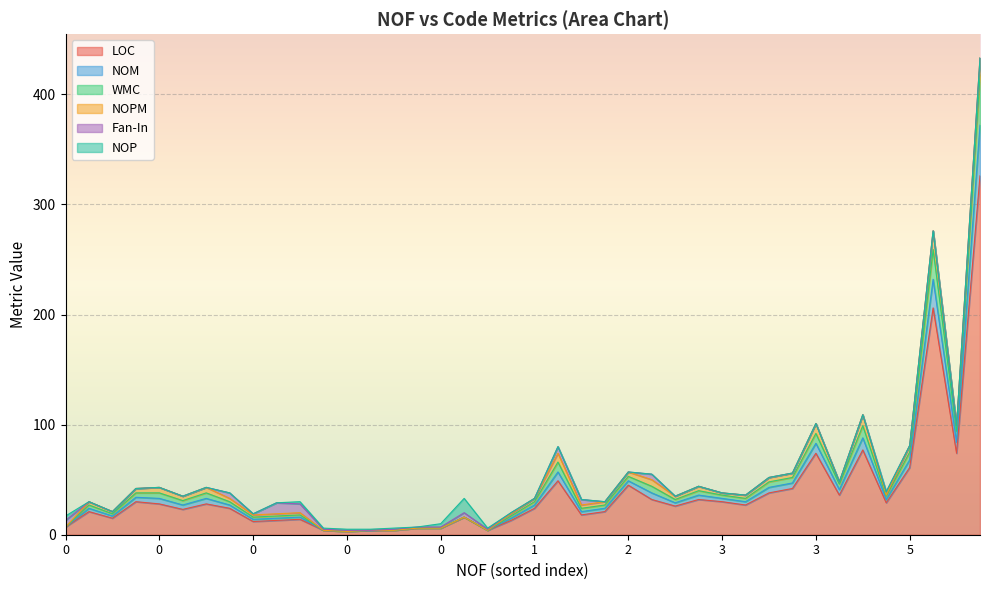

What are all the series names shown in the legend?

LOC, NOM, WMC, NOPM, Fan-In, NOP